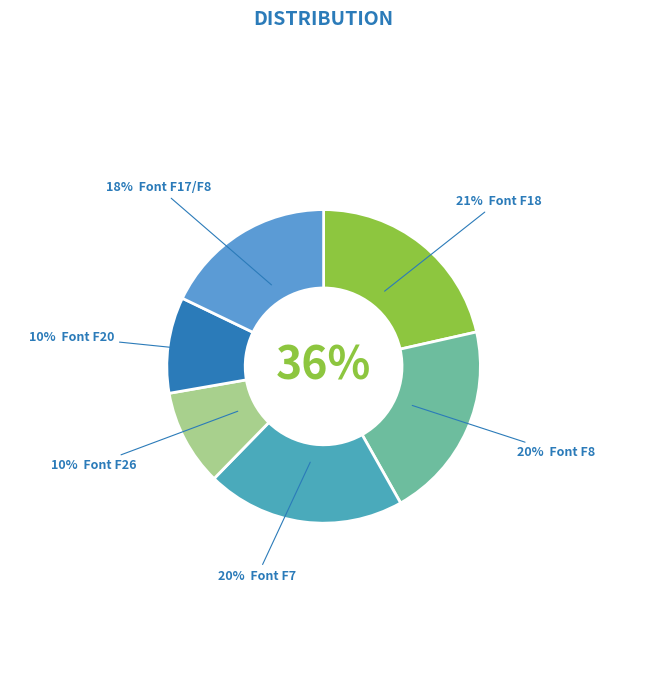

To the nearest percent, what is the combined percentage of /F26 and /F20?

20%